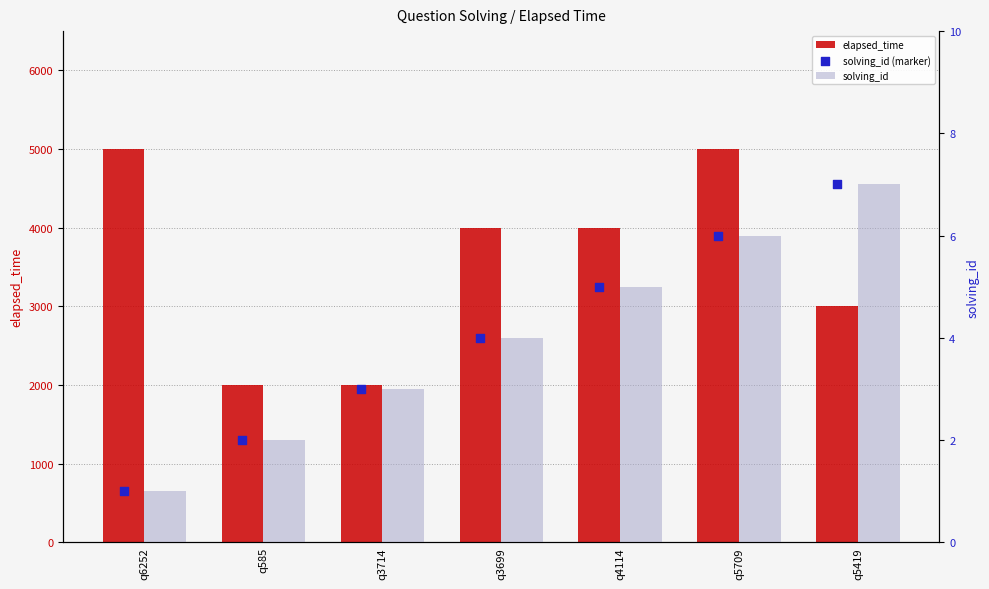

What are all the series names shown in the legend?

elapsed_time, solving_id, solving_id (marker)